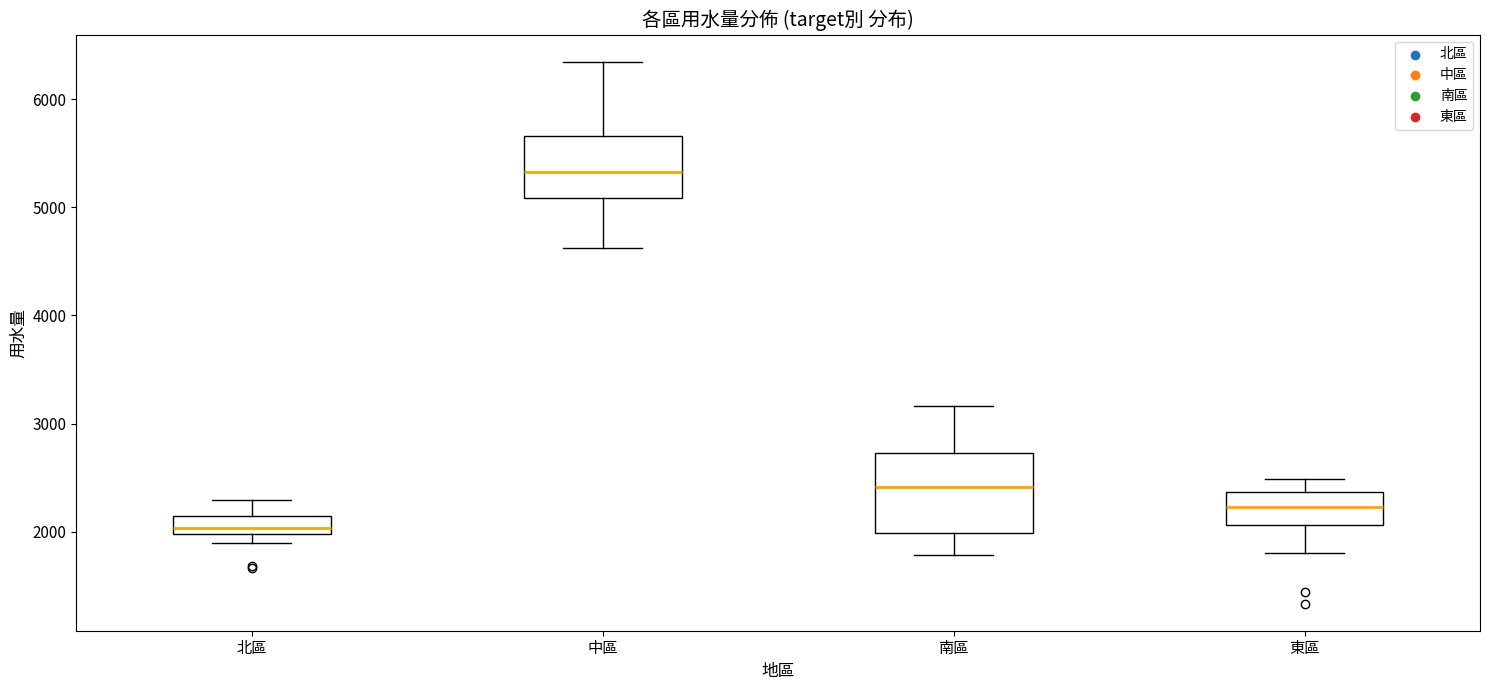

Where is the upper edge of the box for 北區 on the y-axis? The values are not printed on the chart, so give them approximately, as read against the axis.

2100